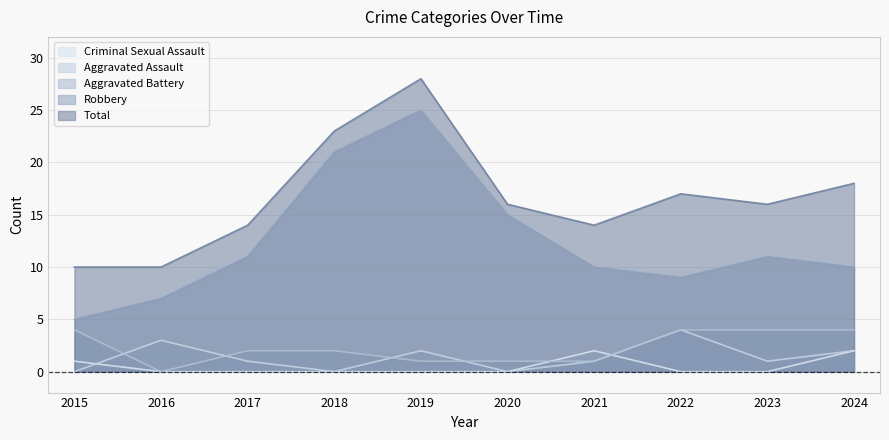

Is the value of Aggravated Battery at 2024 greater than the value of Aggravated Assault at 2020?

Yes